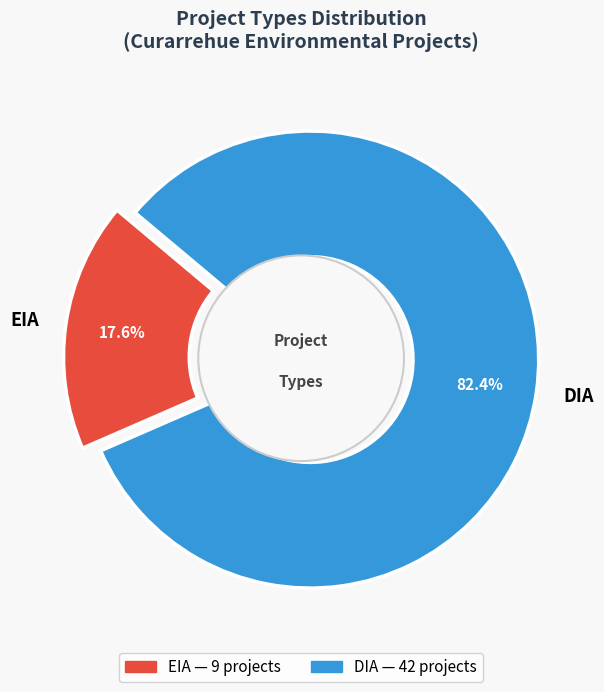

How many slices are in this pie chart?

2